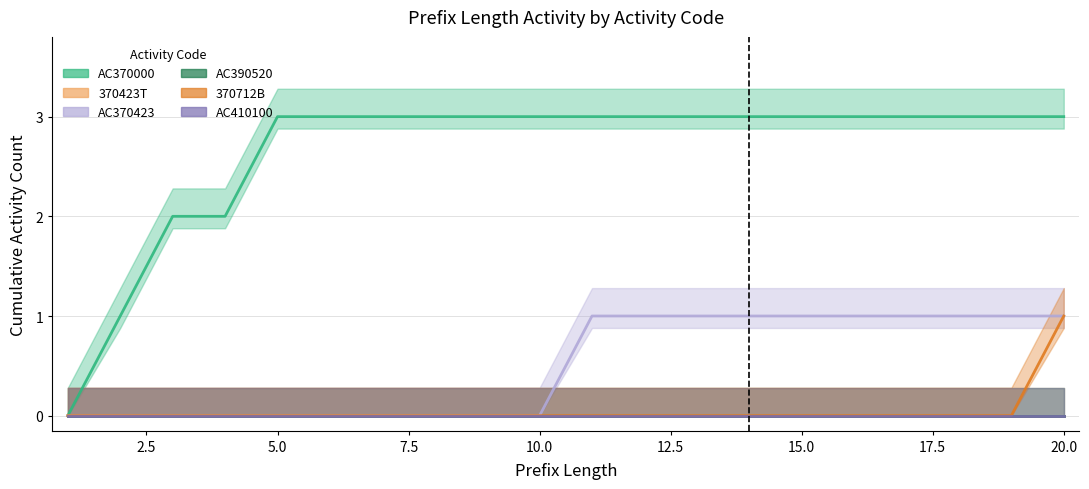

What is the sum of the AC370000 values at 0.0 and 19?

3